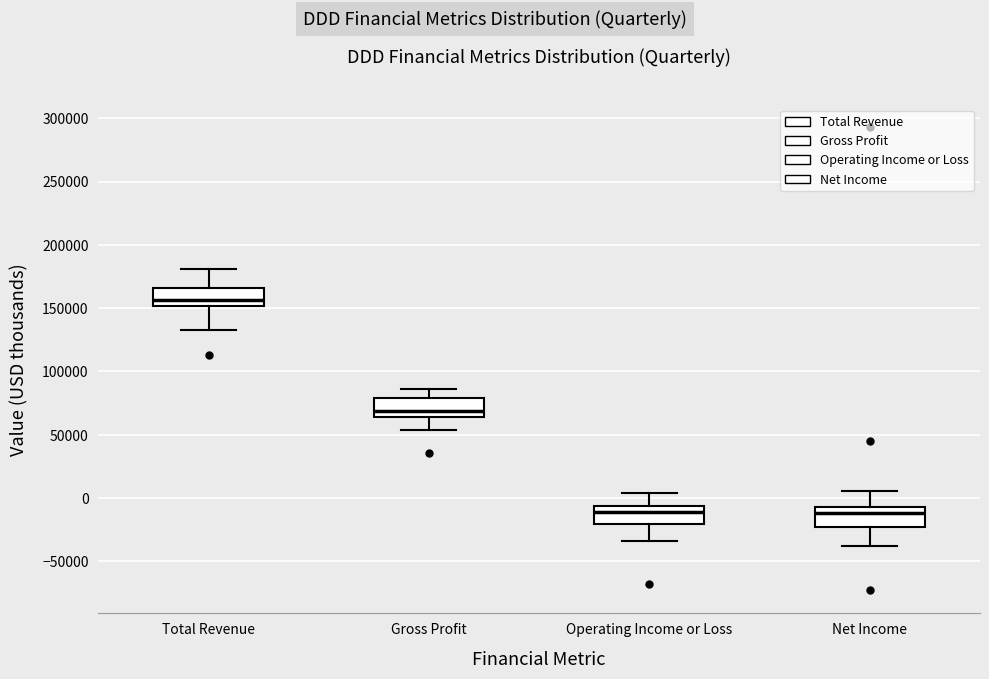

Reading left to right, transcribe this box plot: for each box, give where its median line is, the range the box spans, and where its two whiskers end, as read against the y-axis. The values are not printed on the chart, so give them approximately, as read against the axis.

Total Revenue: median 155000, box 150000 to 165000, whiskers 135000 to 180000
Gross Profit: median 70000, box 65000 to 80000, whiskers 55000 to 85000
Operating Income or Loss: median -10000, box -20000 to -5000, whiskers -35000 to 5000
Net Income: median -10000, box -25000 to -5000, whiskers -40000 to 5000